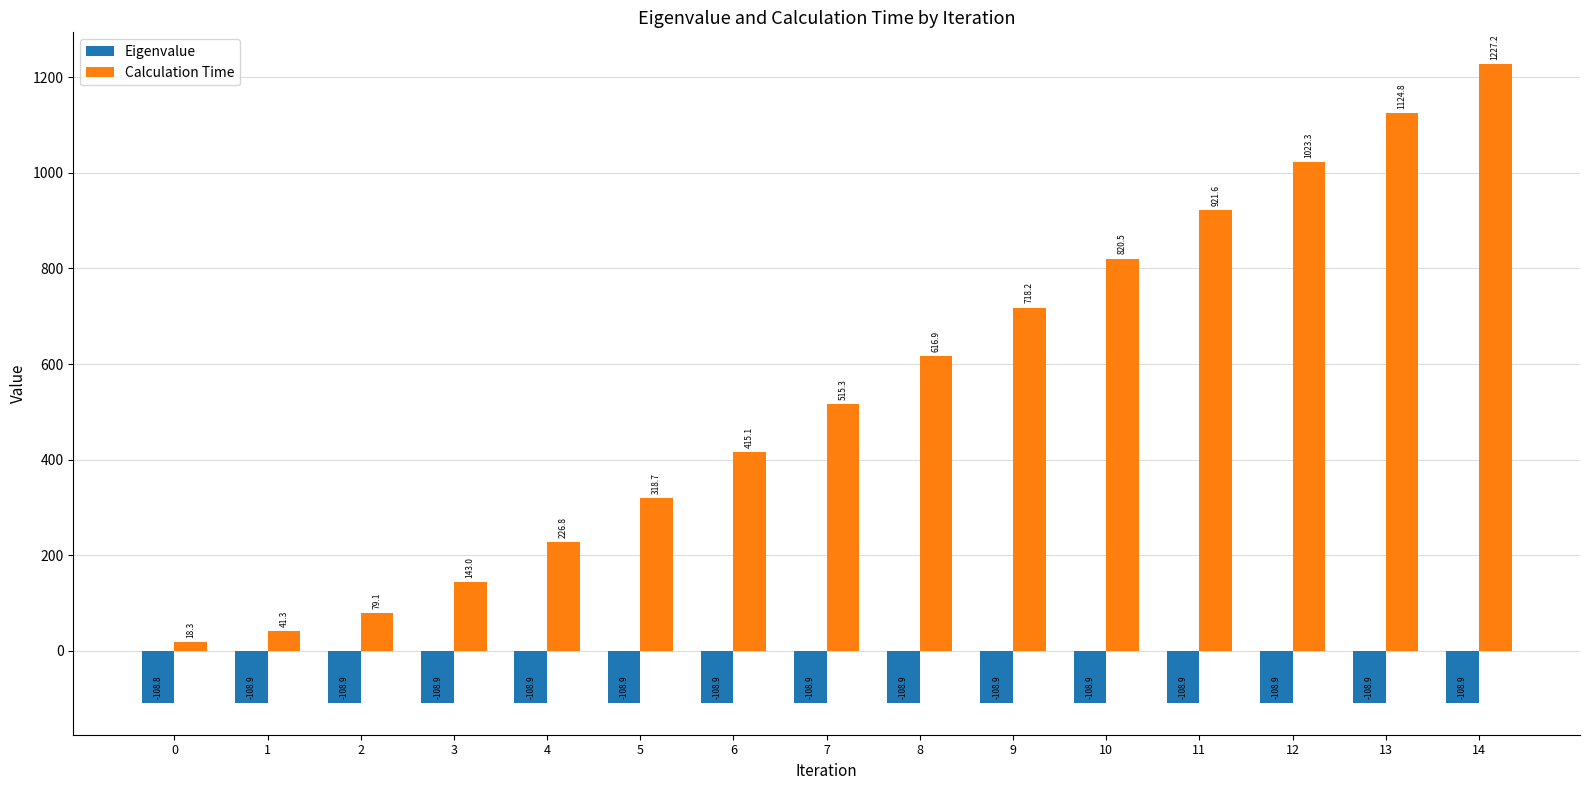

What is the minimum value for Calculation Time?

18.3